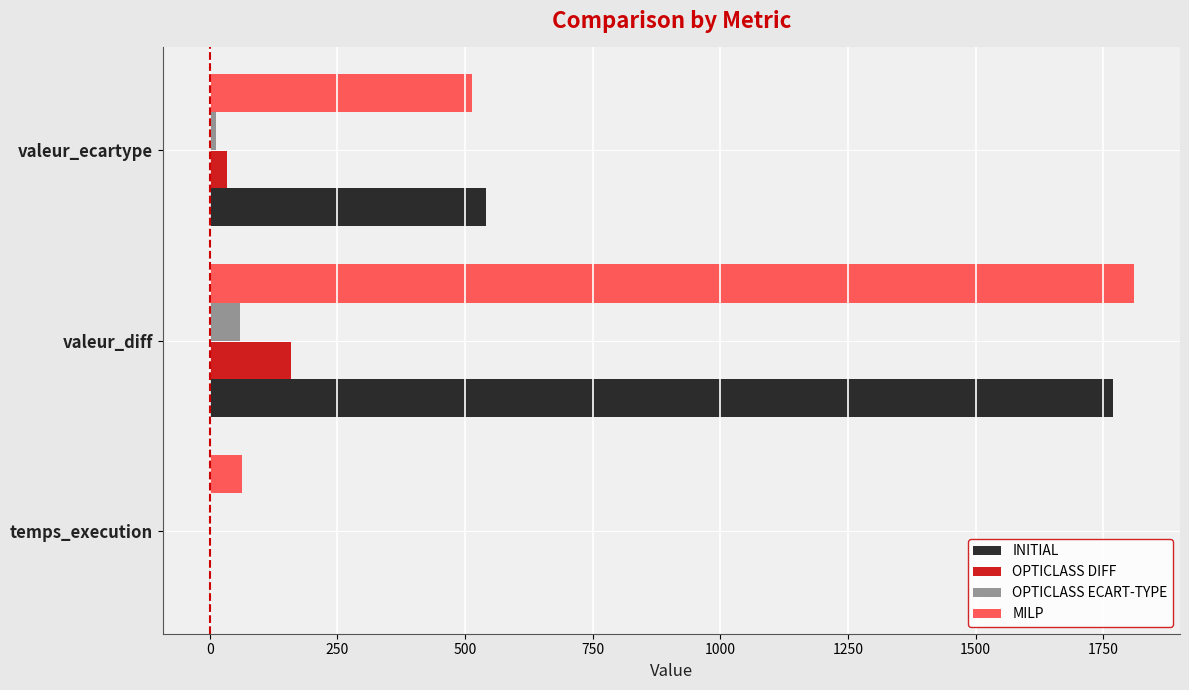

The INITIAL series shows 541.0 at valeur_ecartype. True or false?

True